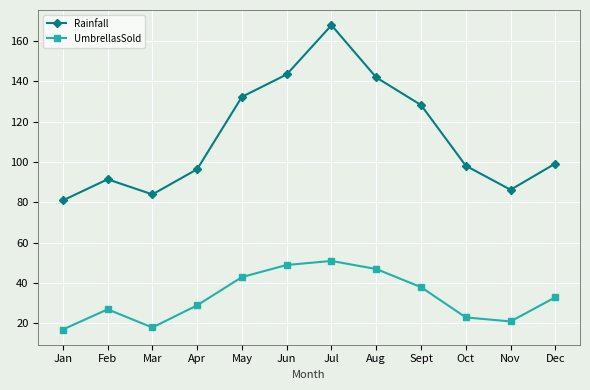

What is the difference between the highest and lowest values at Sept?

90.3